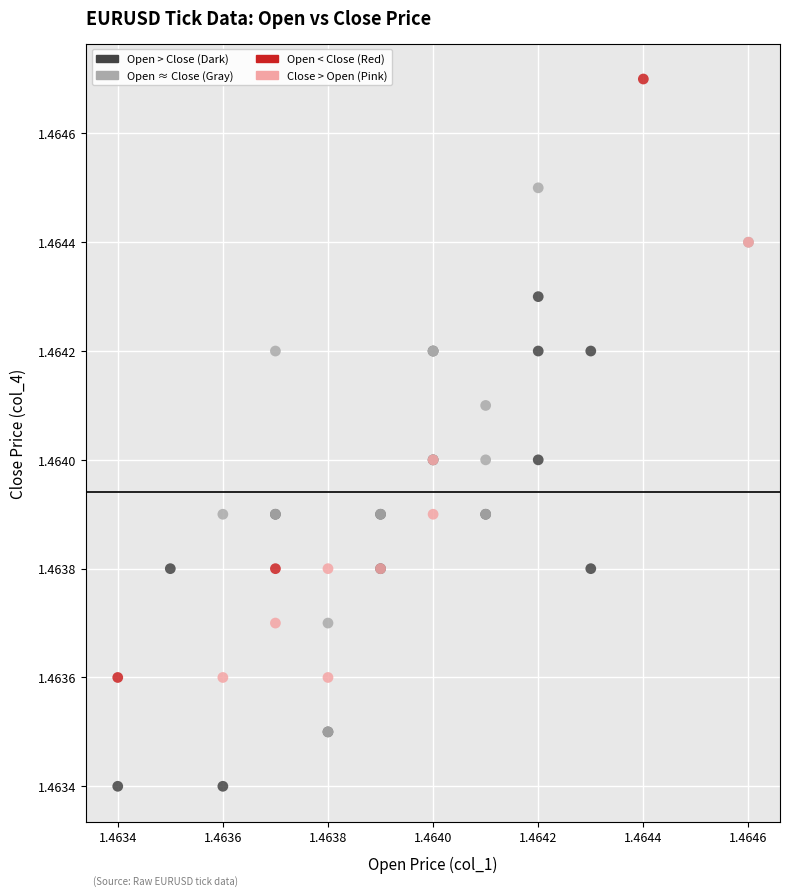

Which series reaches the maximum Y coordinate?

Open < Close (Red)